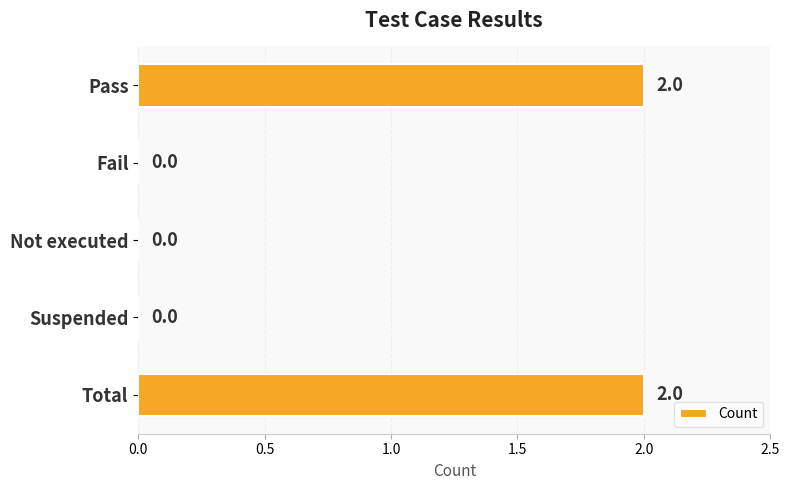

Is it true that the value at Pass is 2?

True